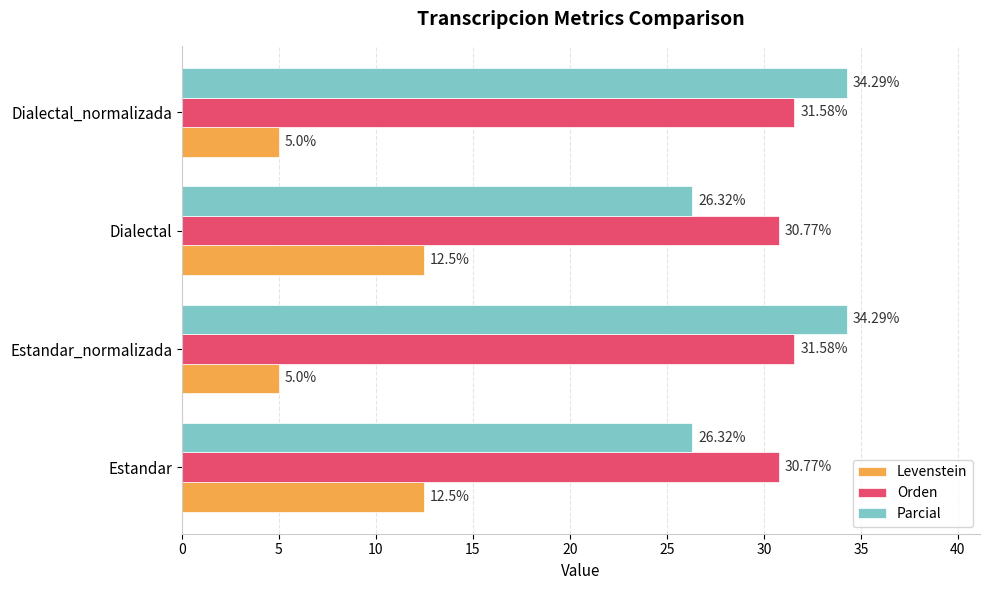

Which series has the widest spread of values?

Parcial